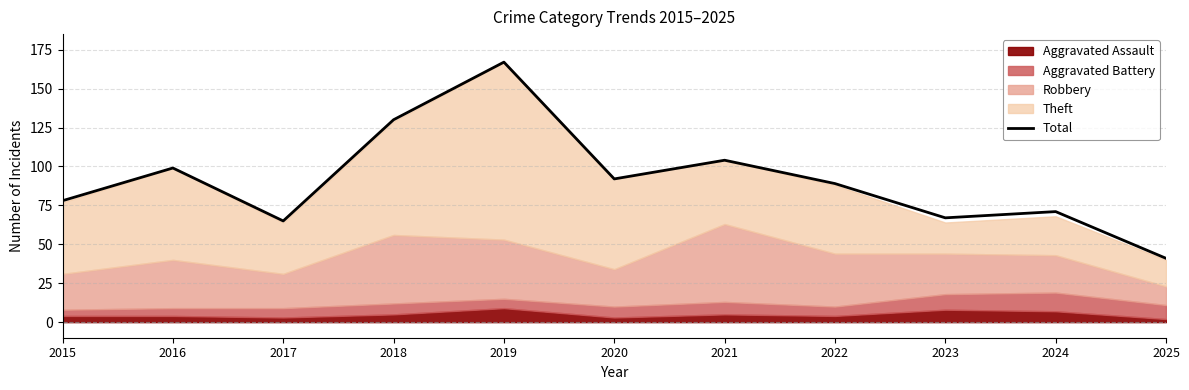

Which label corresponds to the smallest value in the chart?

2025